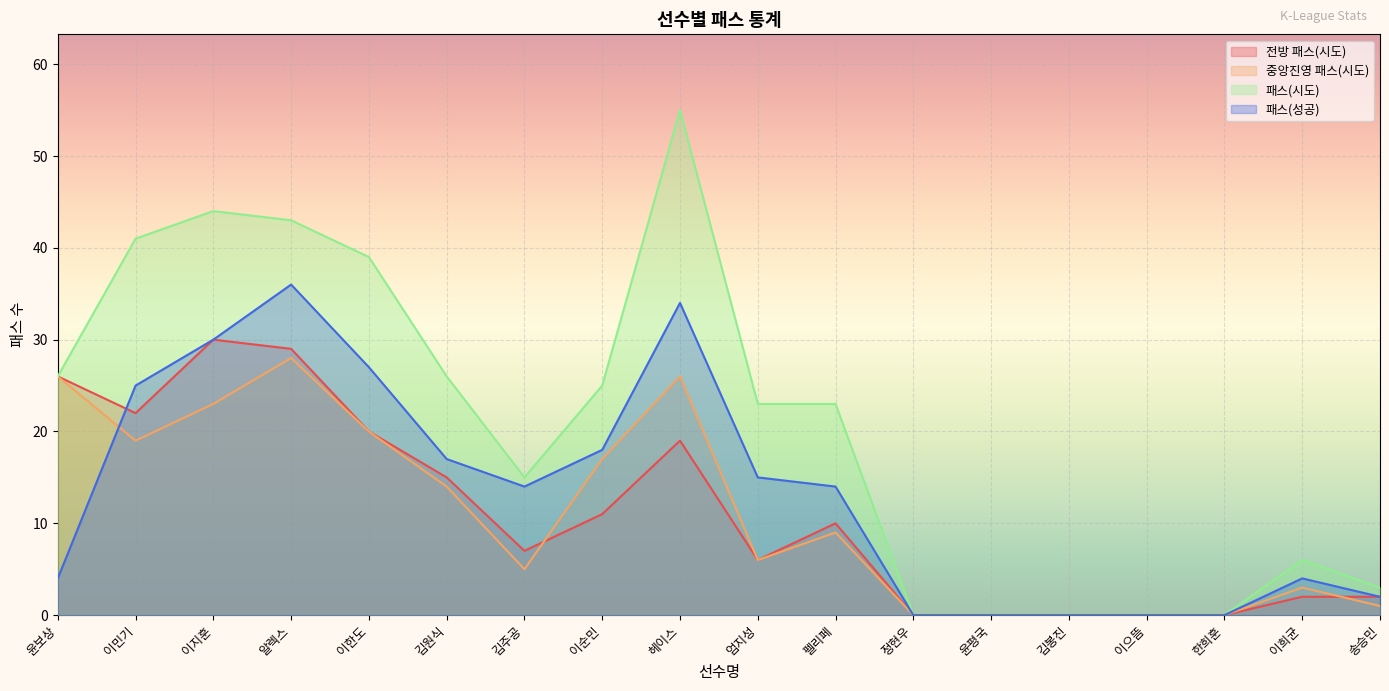

What position from the right is 윤평국?

6